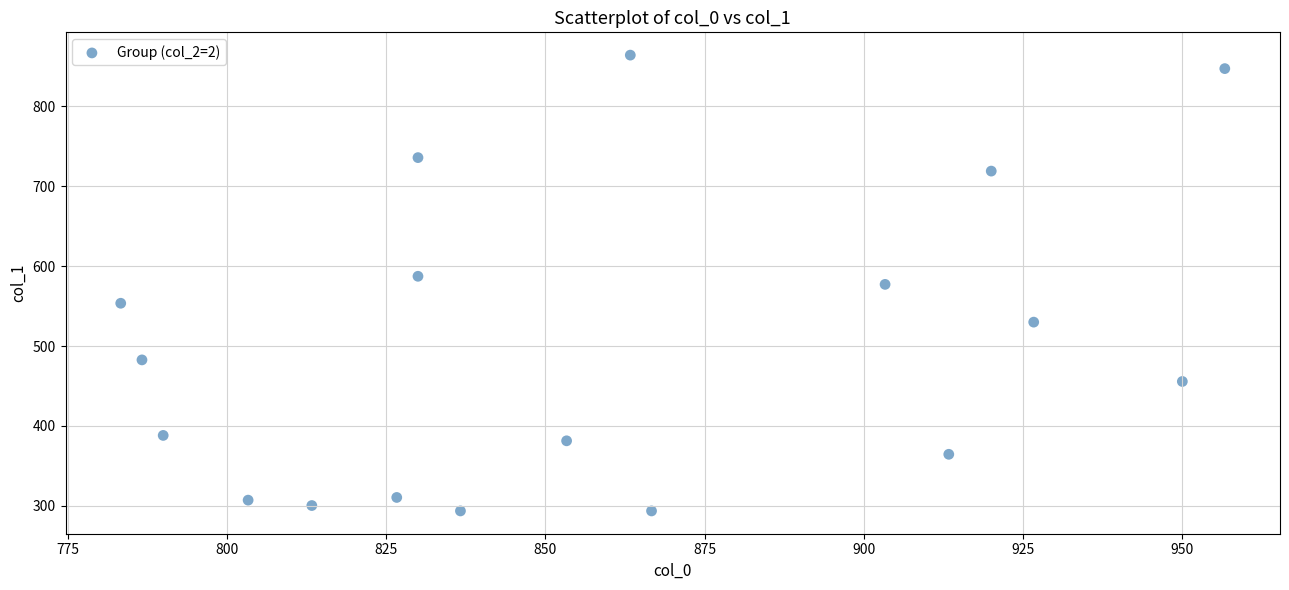

What is the range of Y values (max minus min)?

570.4